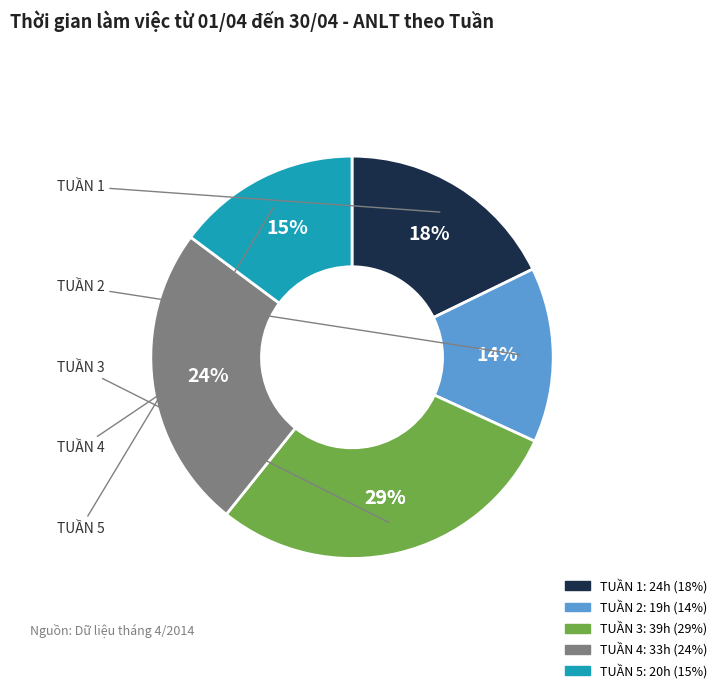

Rank the categories by value from lowest to highest.

TUẦN 2, TUẦN 5, TUẦN 1, TUẦN 4, TUẦN 3